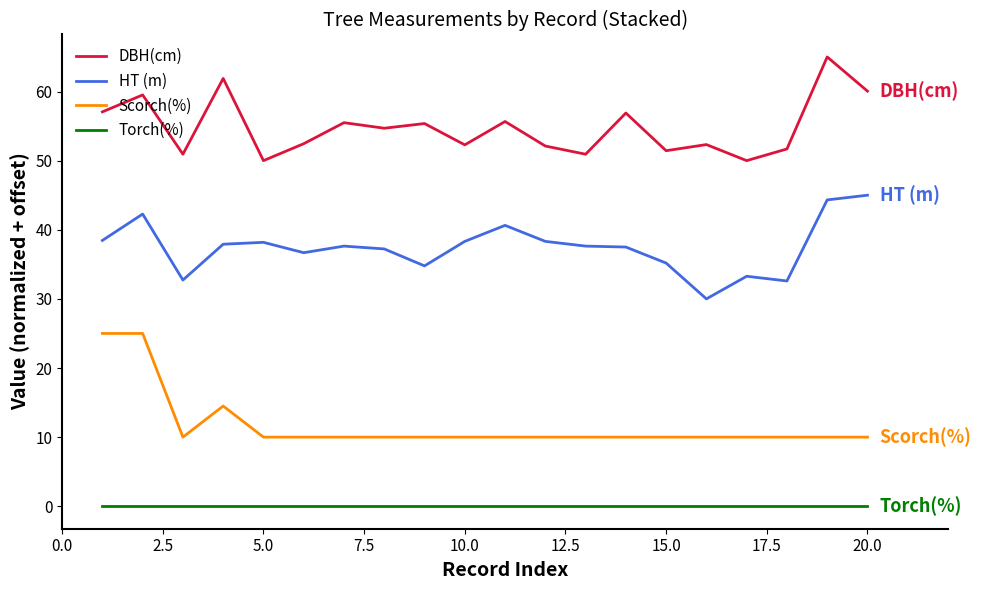

What is the difference between the maximum and minimum values in the DBH(cm) series?

15.0